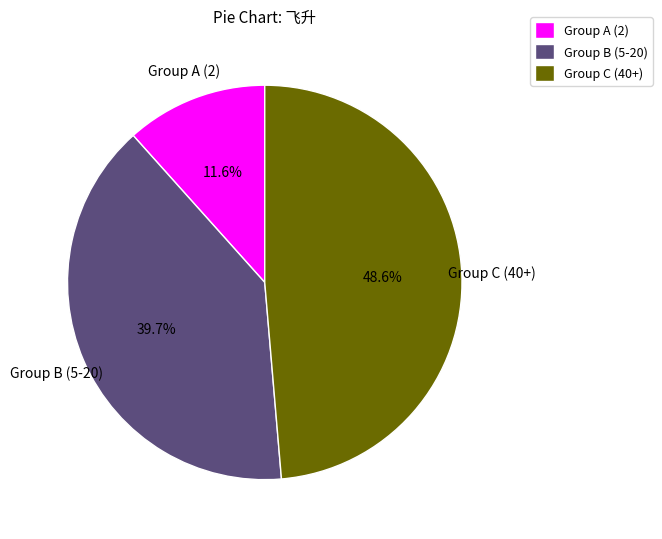

What is the smallest slice in the pie chart?

Group A (2)